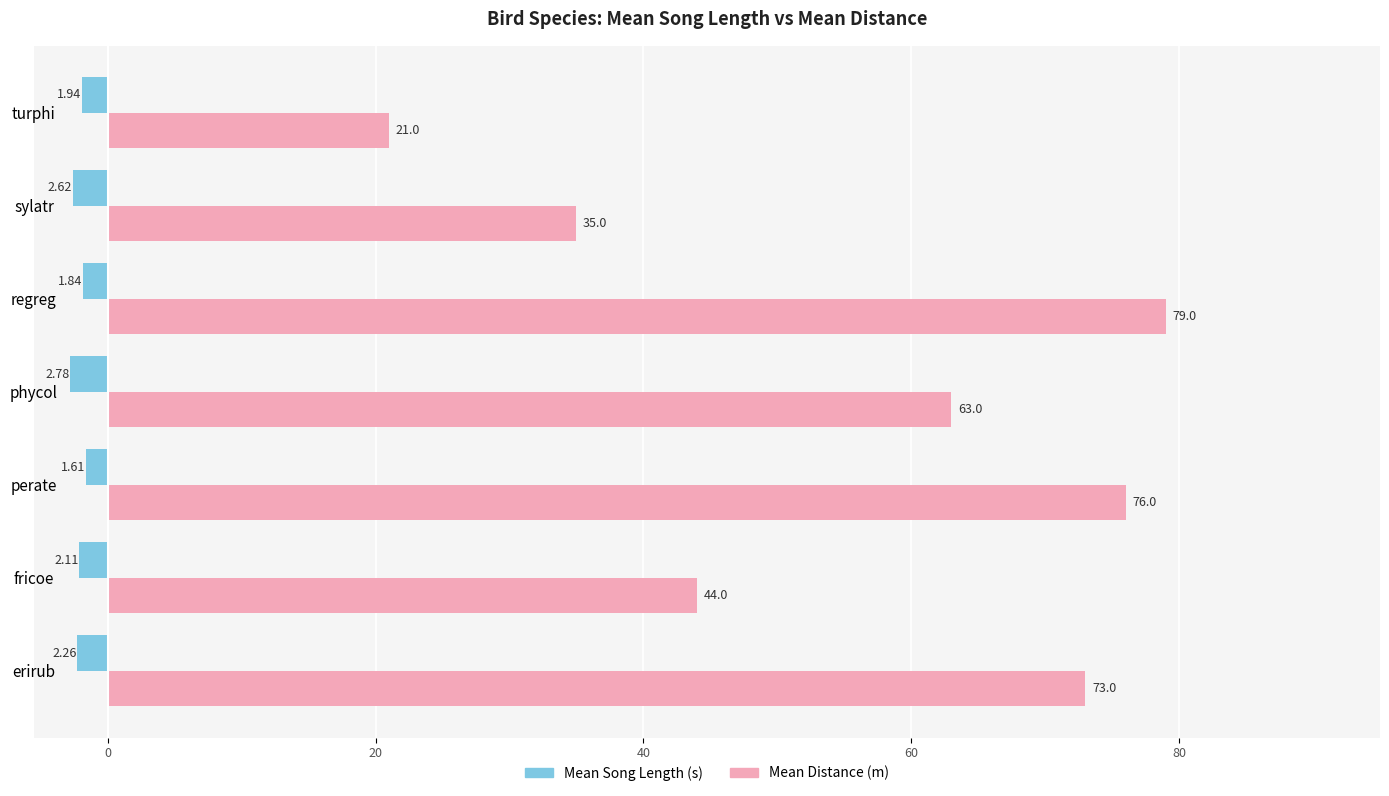

What is the average value of the Mean Distance (m) series?

55.9